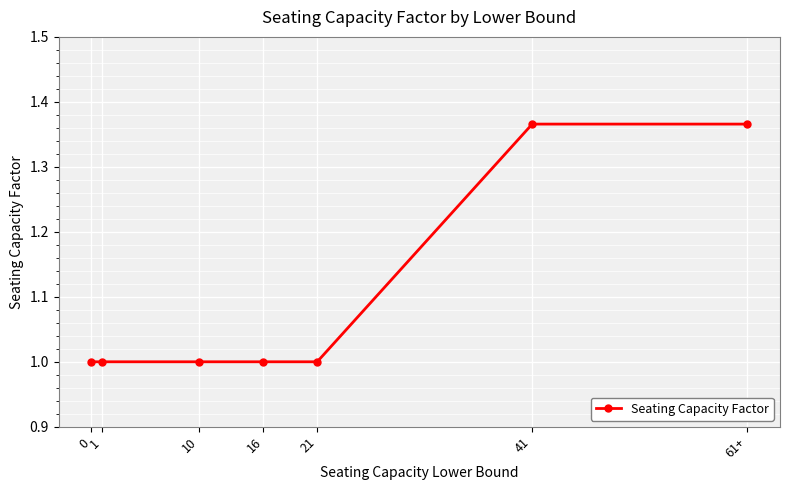

What is the ratio of the value at 0 to the value at 21?

1.0